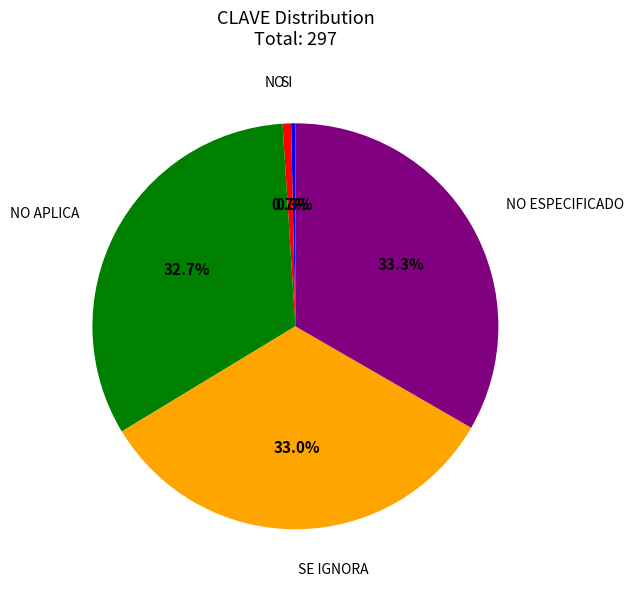

Is it true that SE IGNORA is 33% of the pie?

True